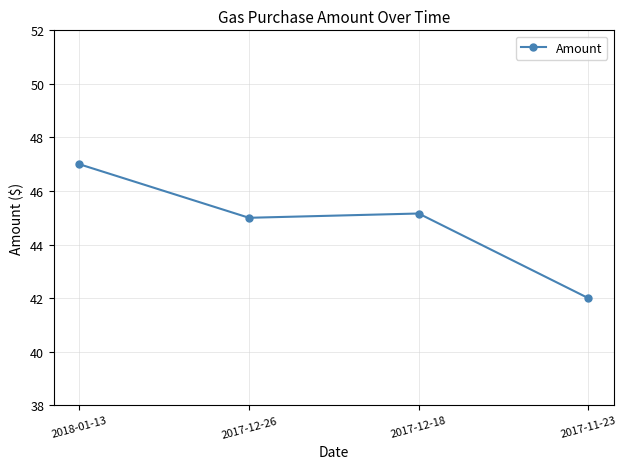

Rank the categories by value from lowest to highest.

2017-11-23, 2017-12-26, 2017-12-18, 2018-01-13